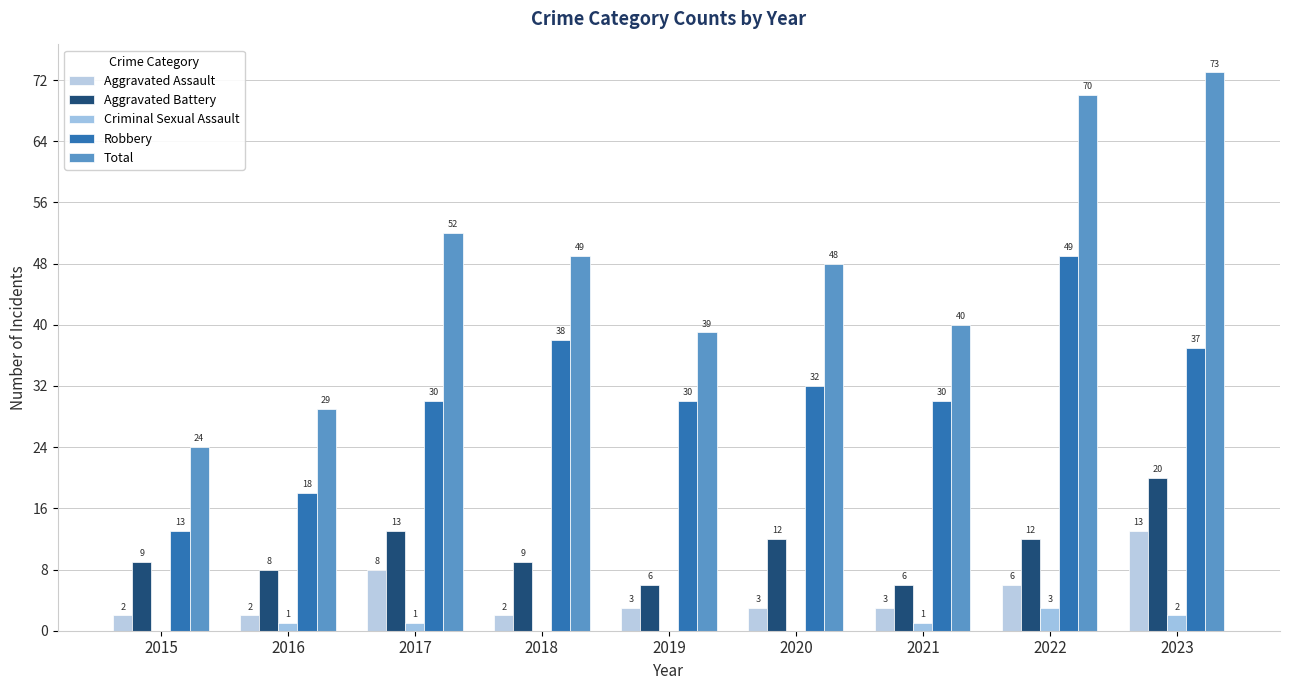

How many groups of bars are there?

9